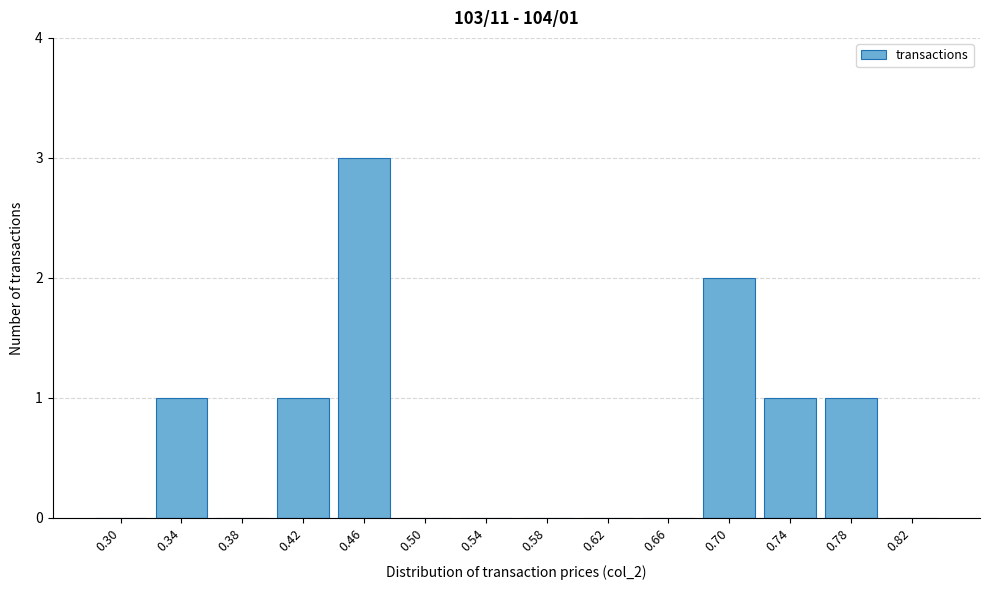

Which label corresponds to the largest value in the chart?

0.46